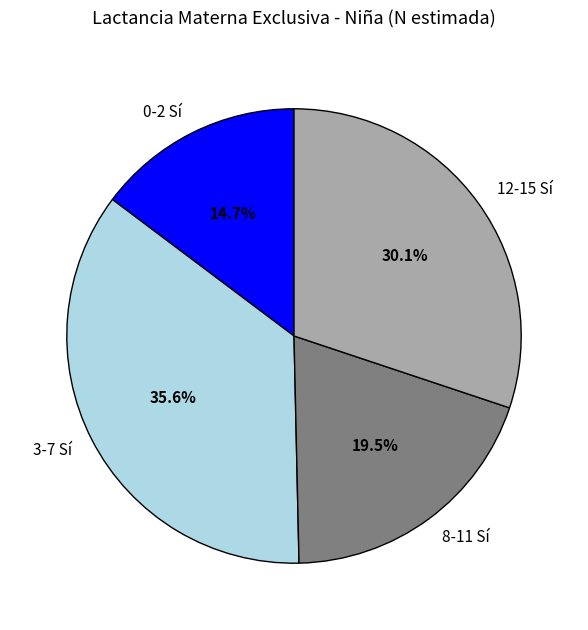

Between 3-7 and 12-15, which is larger?

3-7